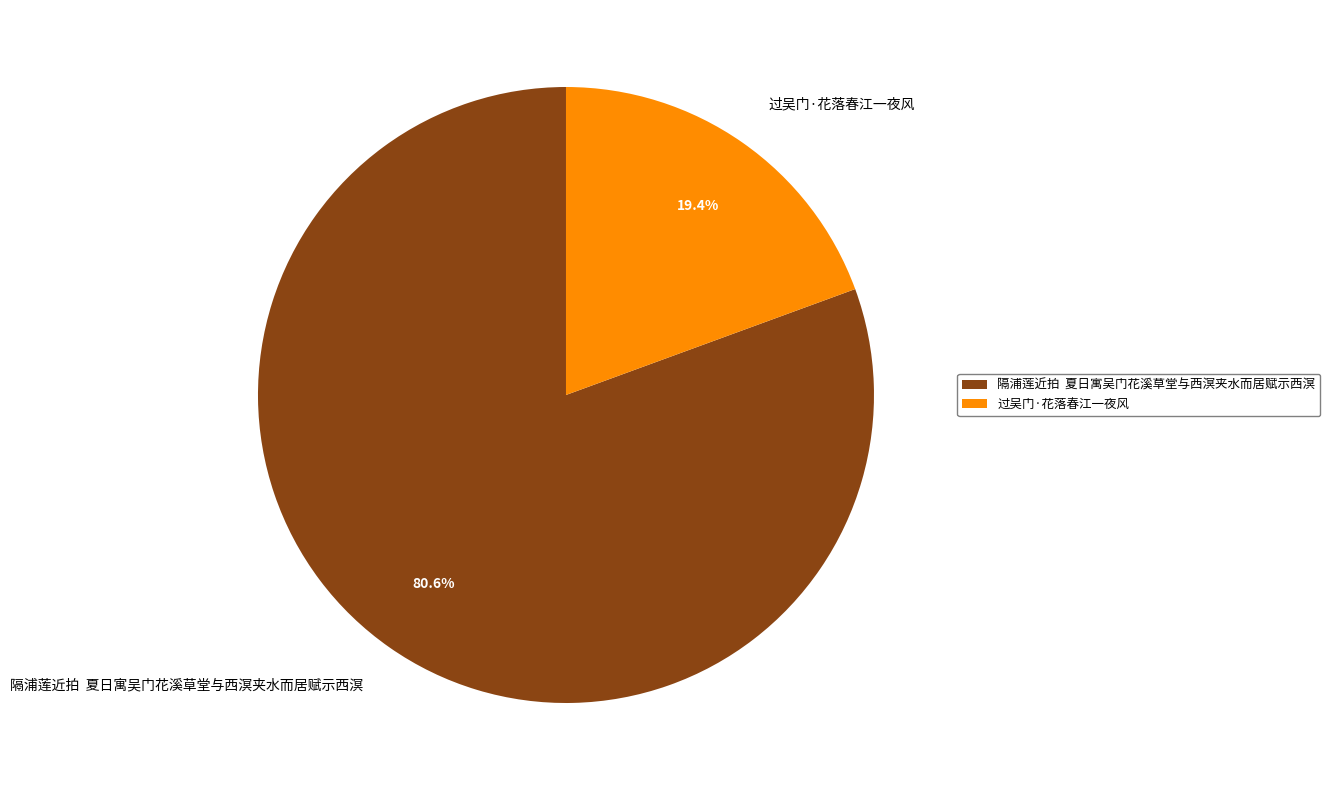

How many segments does this pie chart have?

2